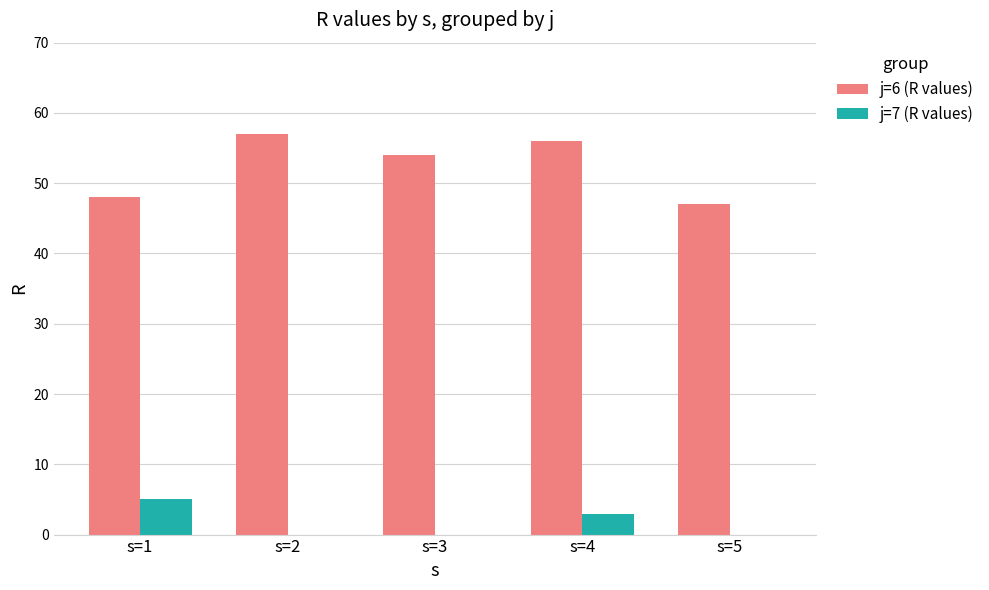

What is the sum of all j=7 (R values) values?

8